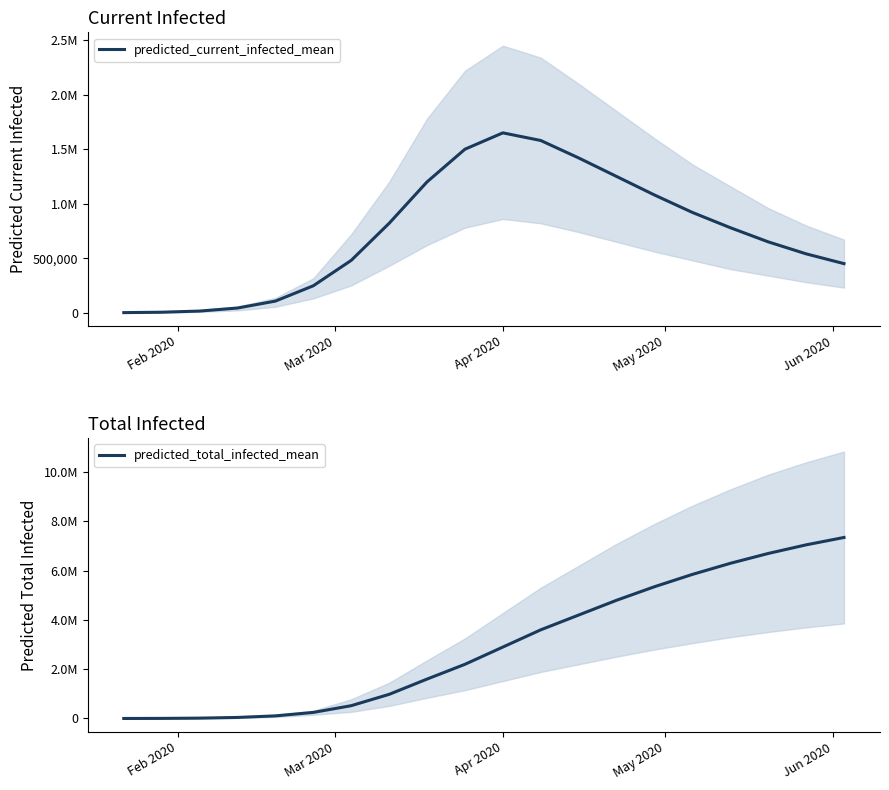

How many data points in predicted_total_infected_mean are less than 2900000?

10